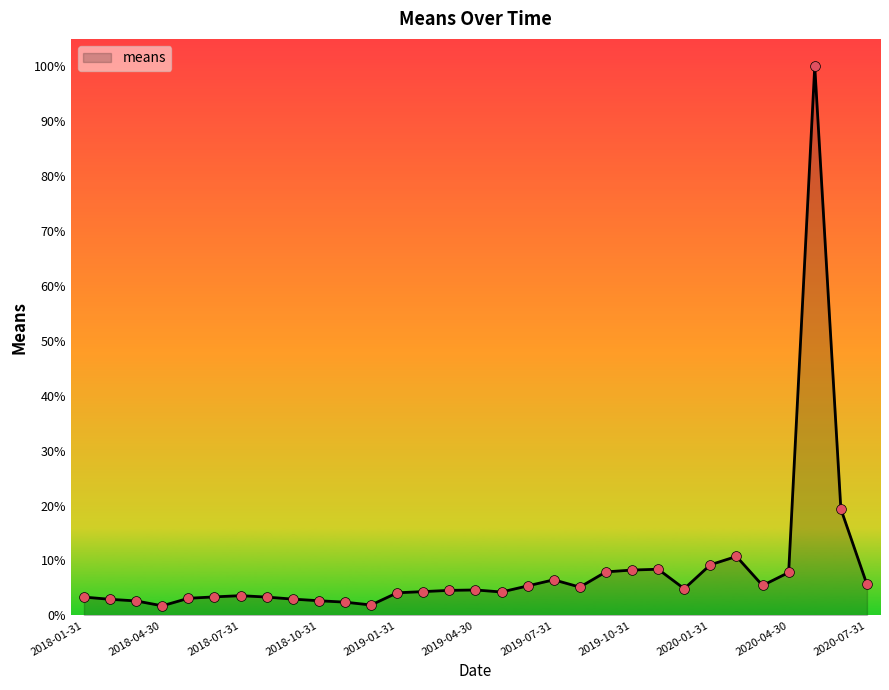

What is the greatest value displayed?

100.0